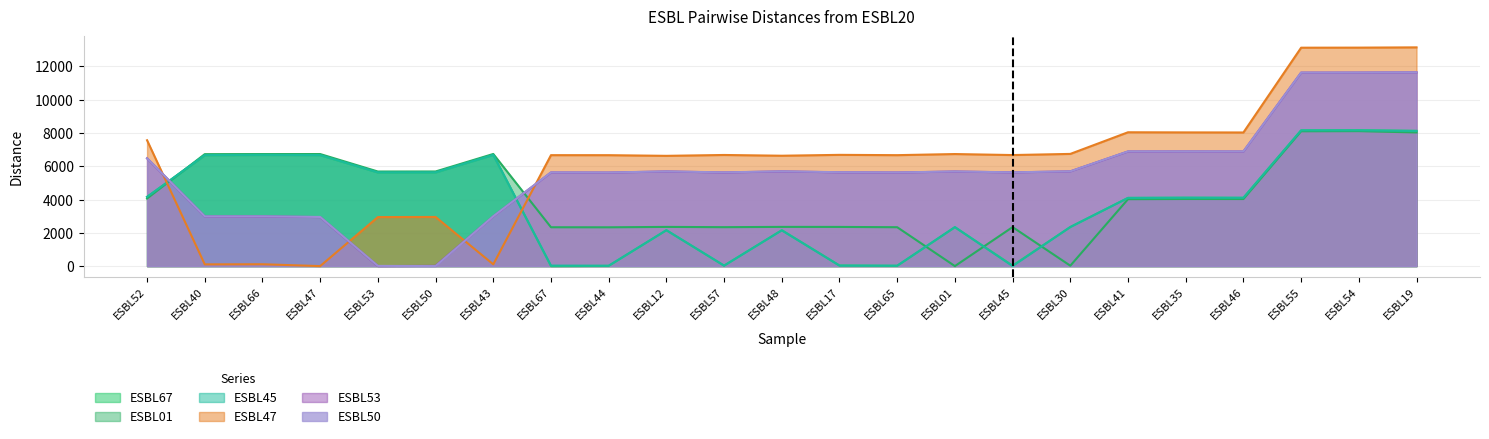

List the labels in order of ESBL67 value, largest first.

ESBL54, ESBL55, ESBL19, ESBL43, ESBL66, ESBL47, ESBL40, ESBL50, ESBL53, ESBL52, ESBL35, ESBL46, ESBL41, ESBL30, ESBL01, ESBL48, ESBL12, ESBL17, ESBL45, ESBL57, ESBL65, ESBL44, ESBL67